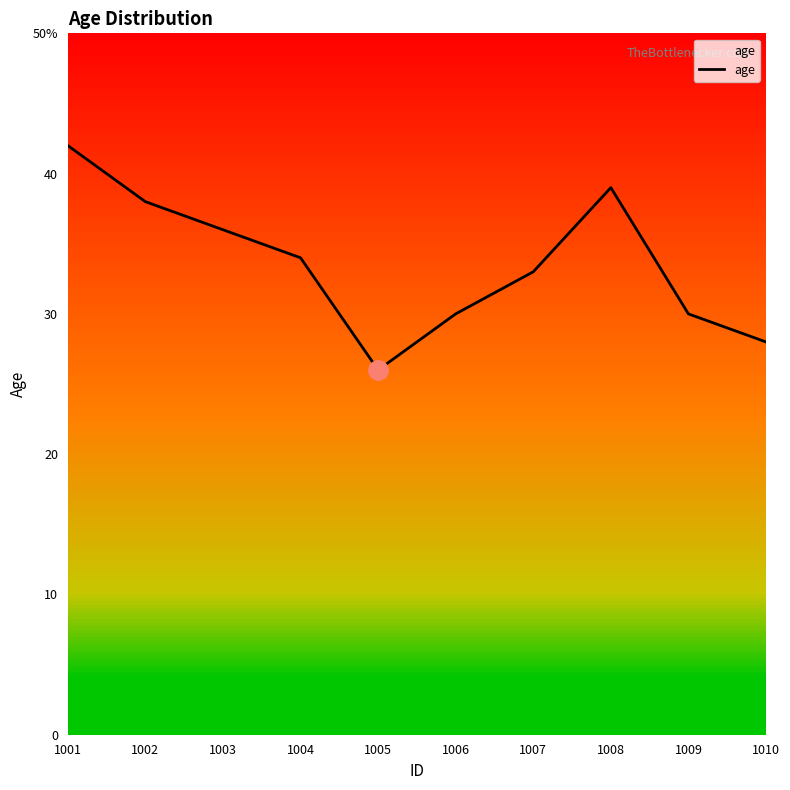

Reading left to right, list all the values displayed in this chart.

42	38	36	34	26	30	33	39	30	28